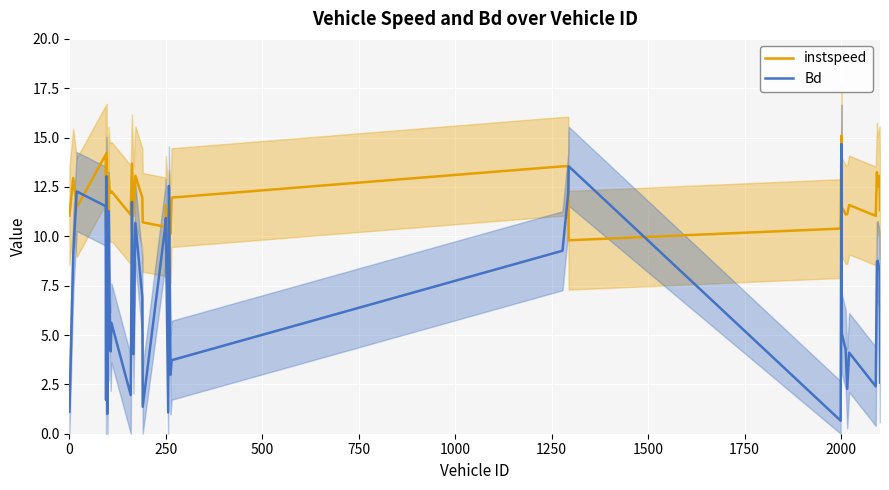

What is the maximum value for instspeed?

15.1